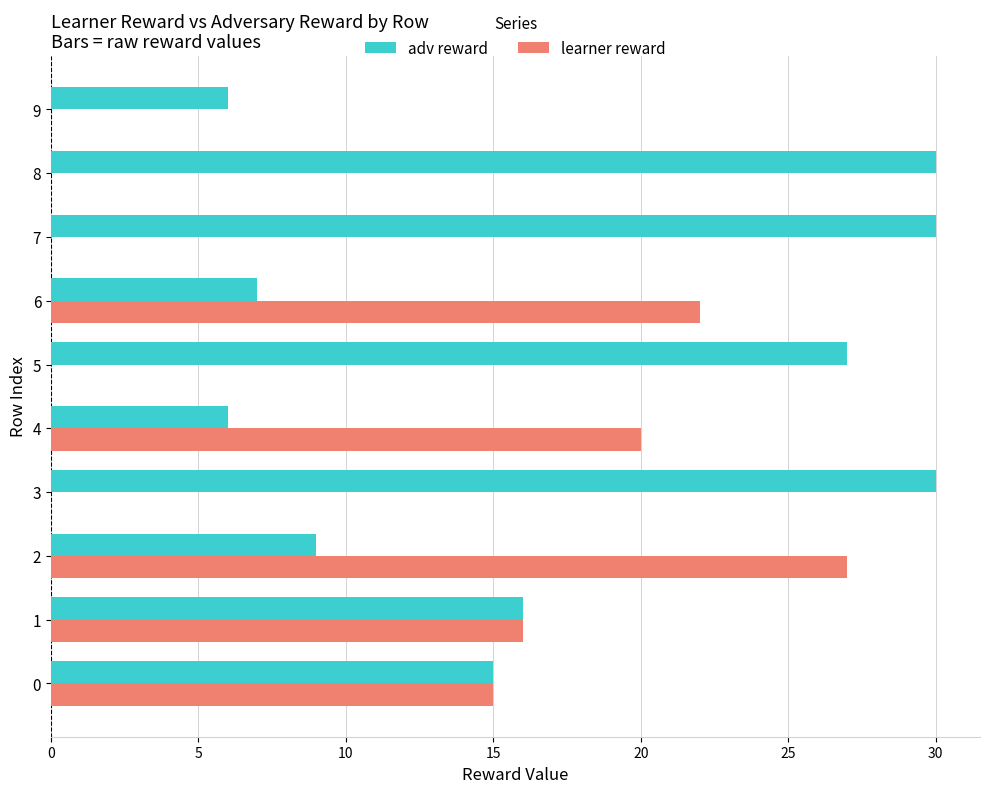

At which category is the sum across all series the highest?

2